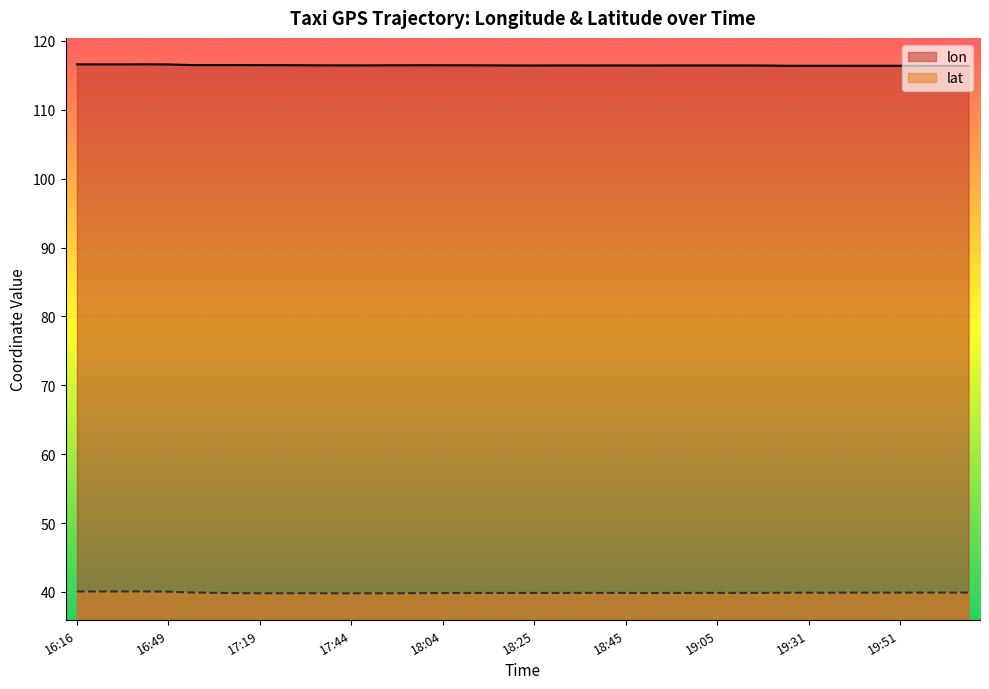

True or false: lat and lon intersect in this chart.

False